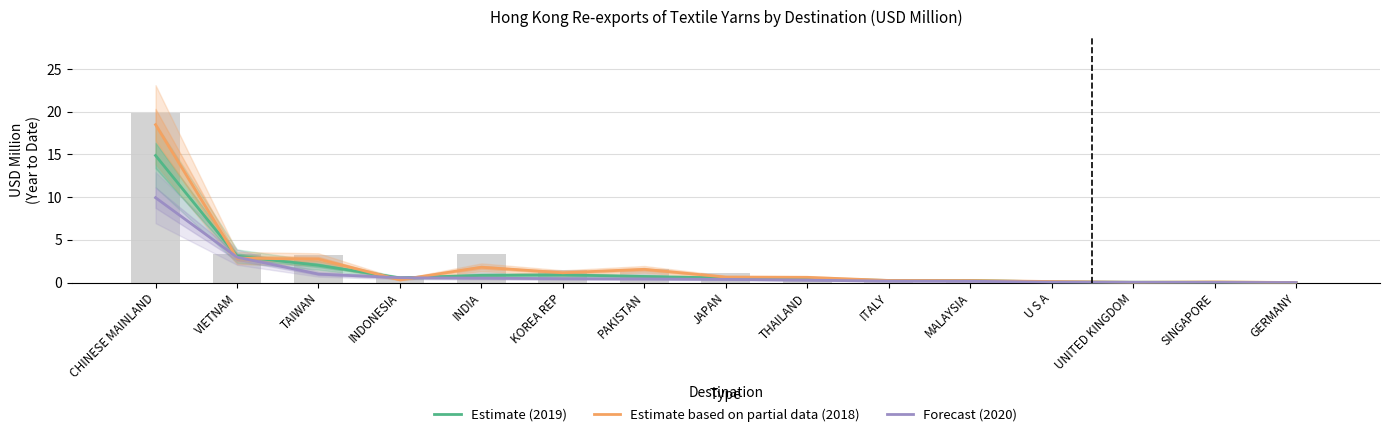

At which label is Estimate based on partial data (2018) closest to 9?

VIETNAM